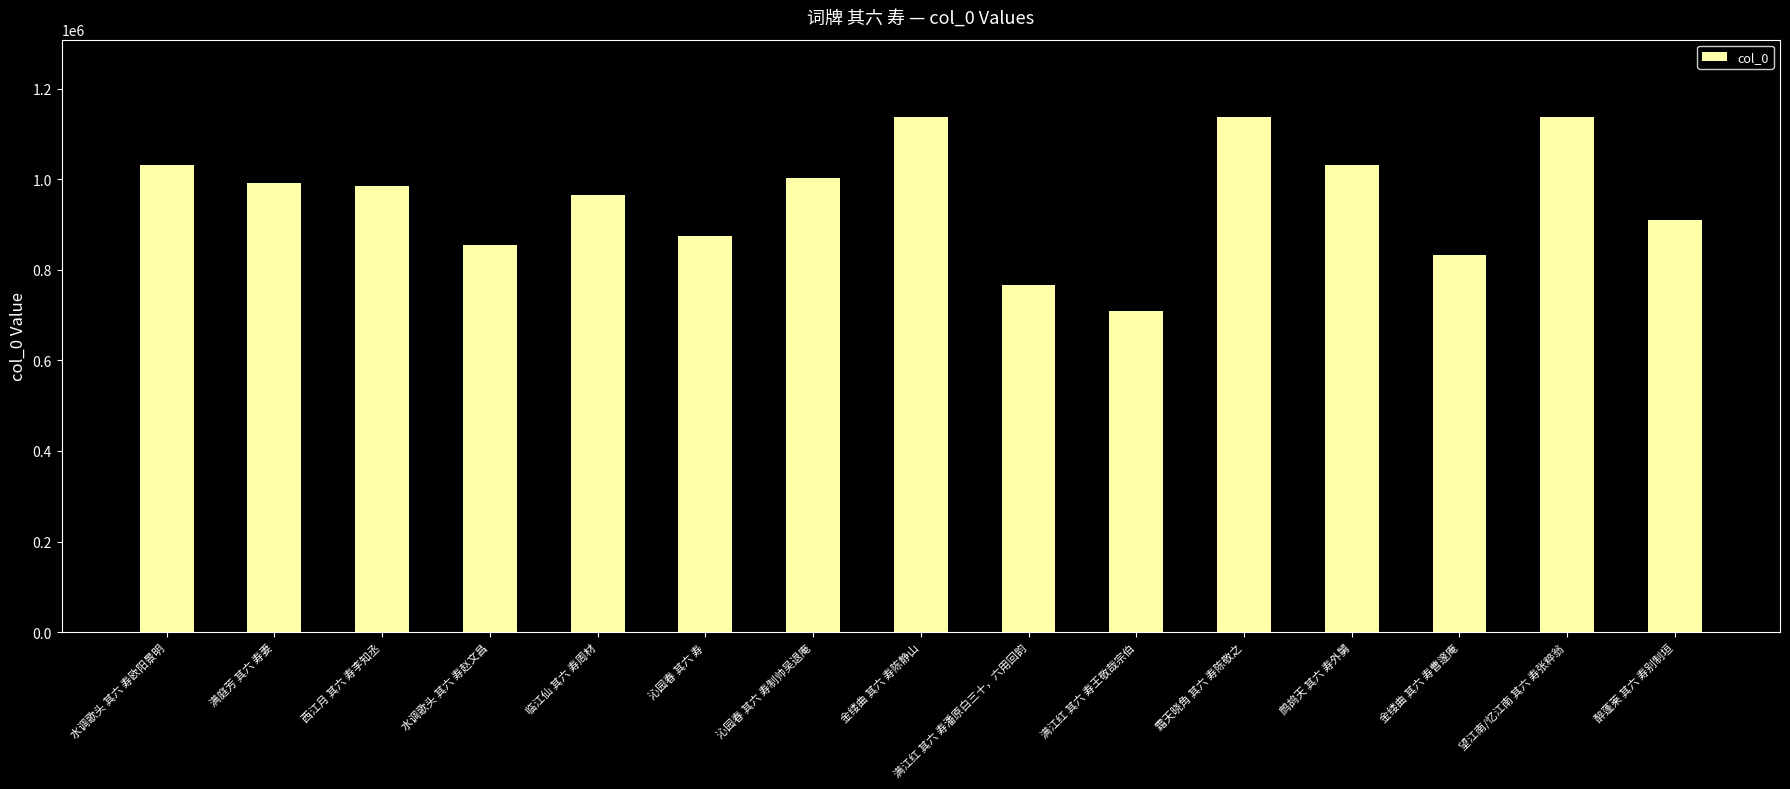

Is it true that the value at 望江南/忆江南 其六 寿张粹翁 is 1664716?

False